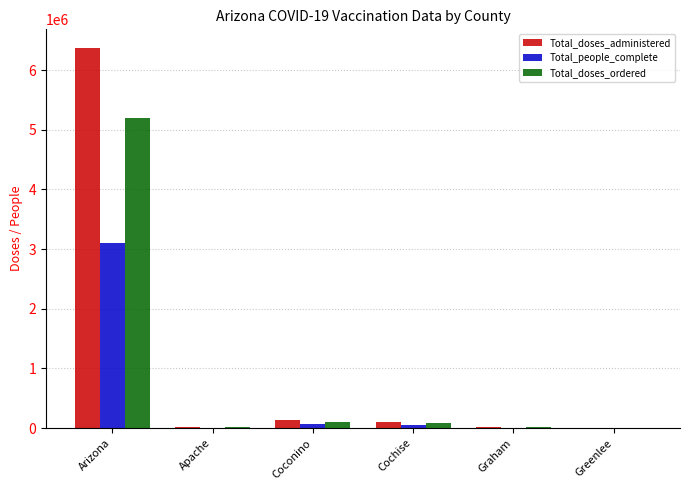

Are the bars horizontal?

No